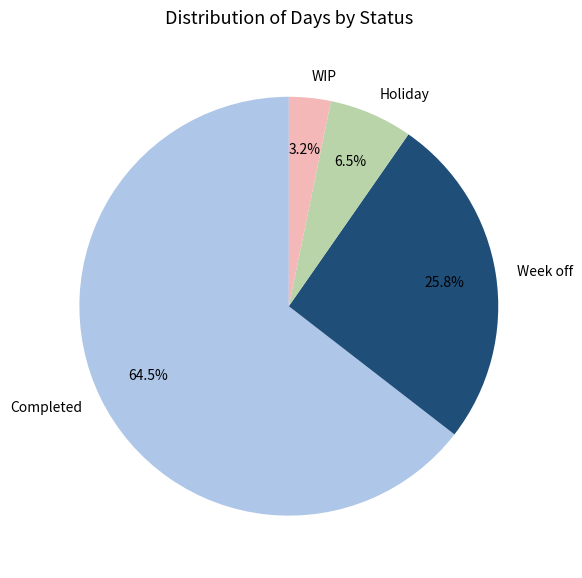

The WIP slice represents 3% of the pie. True or false?

True